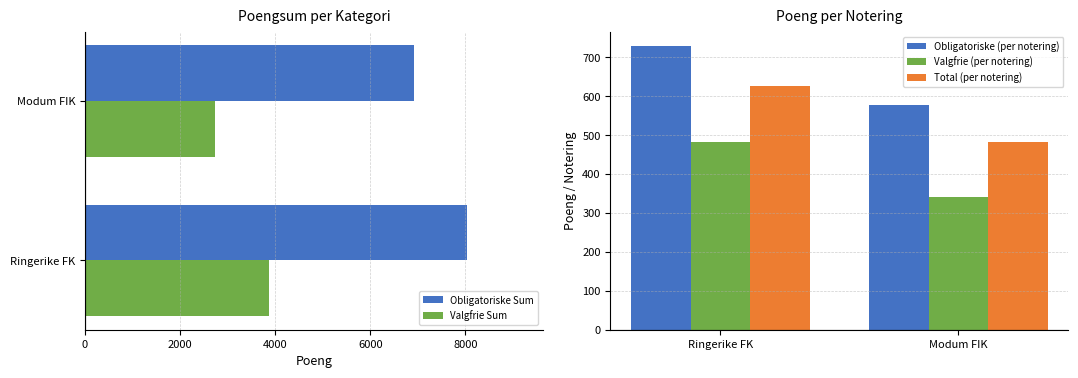

Is the value of Valgfrie (per notering) at Modum FIK greater than the value of Obligatoriske (per notering) at Ringerike FK?

No